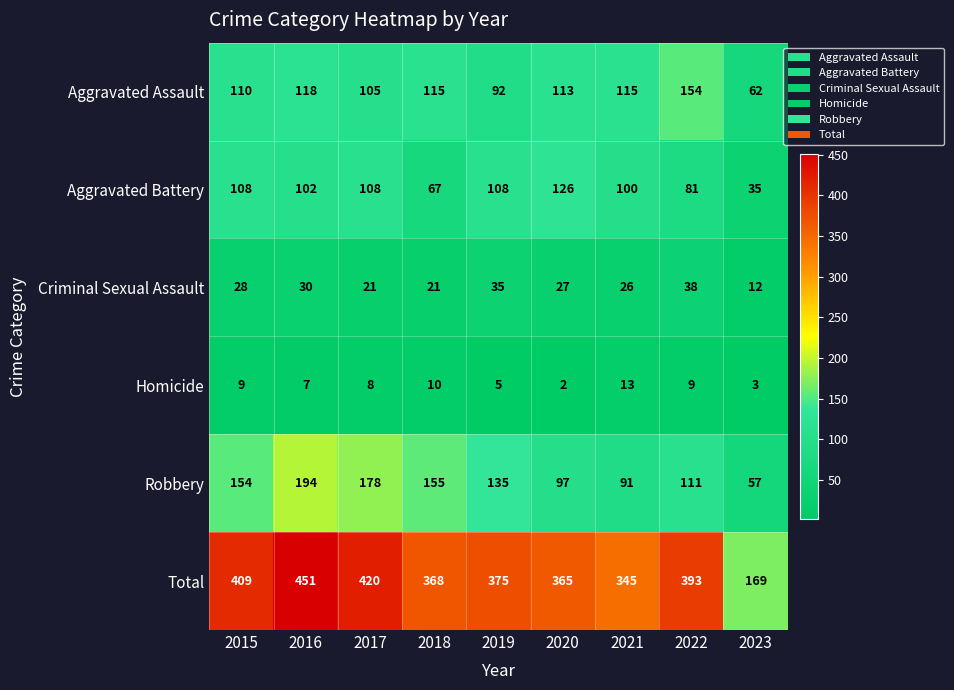

How many distinct data groups are displayed?

6